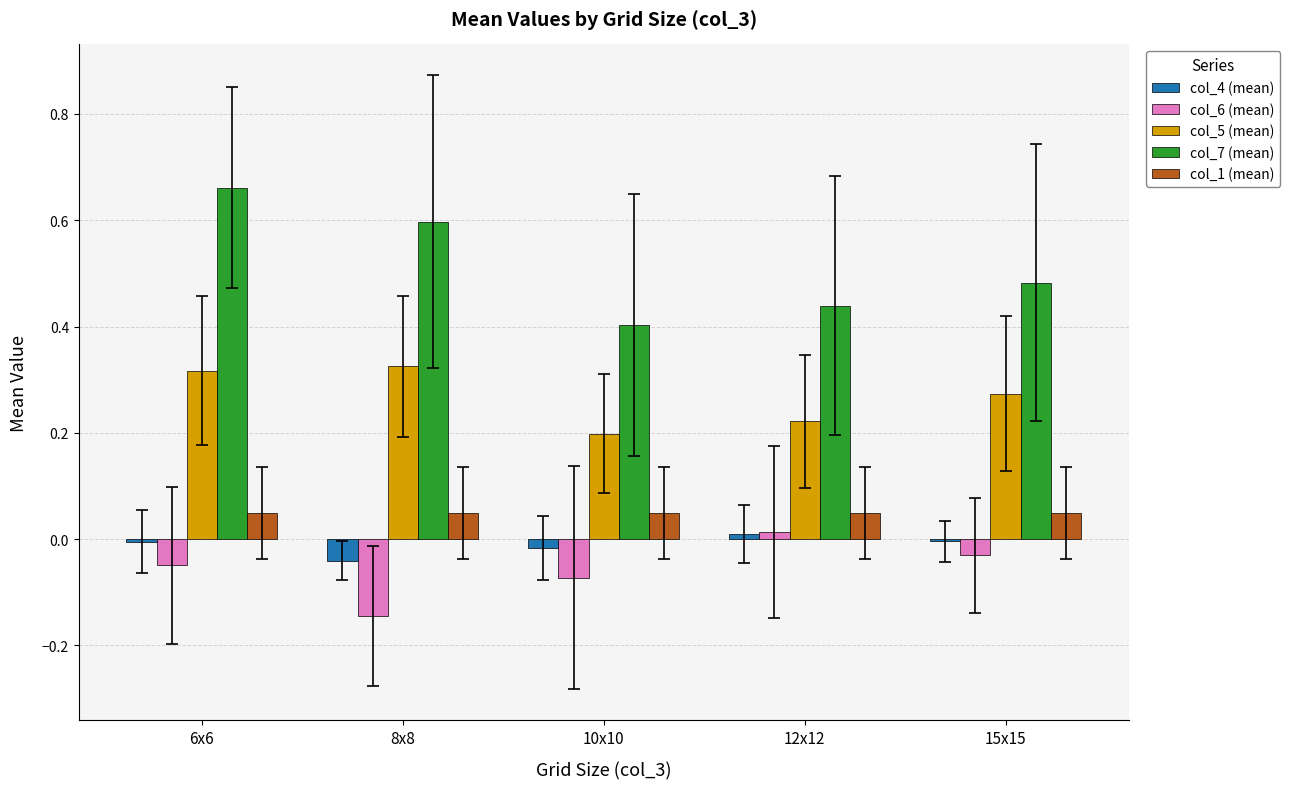

What are all the series names shown in the legend?

col_4 (mean), col_6 (mean), col_5 (mean), col_7 (mean), col_1 (mean)